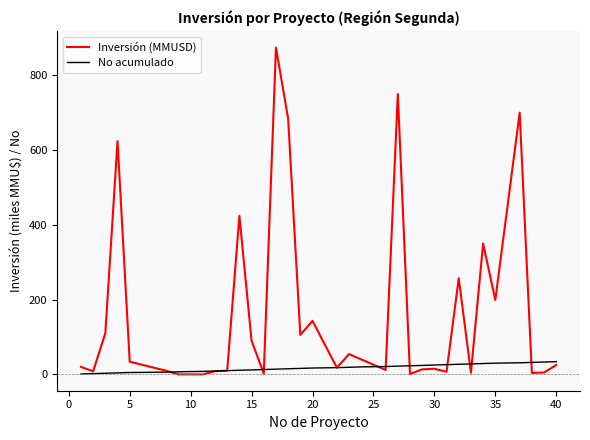

What is the greatest value displayed?

874.0